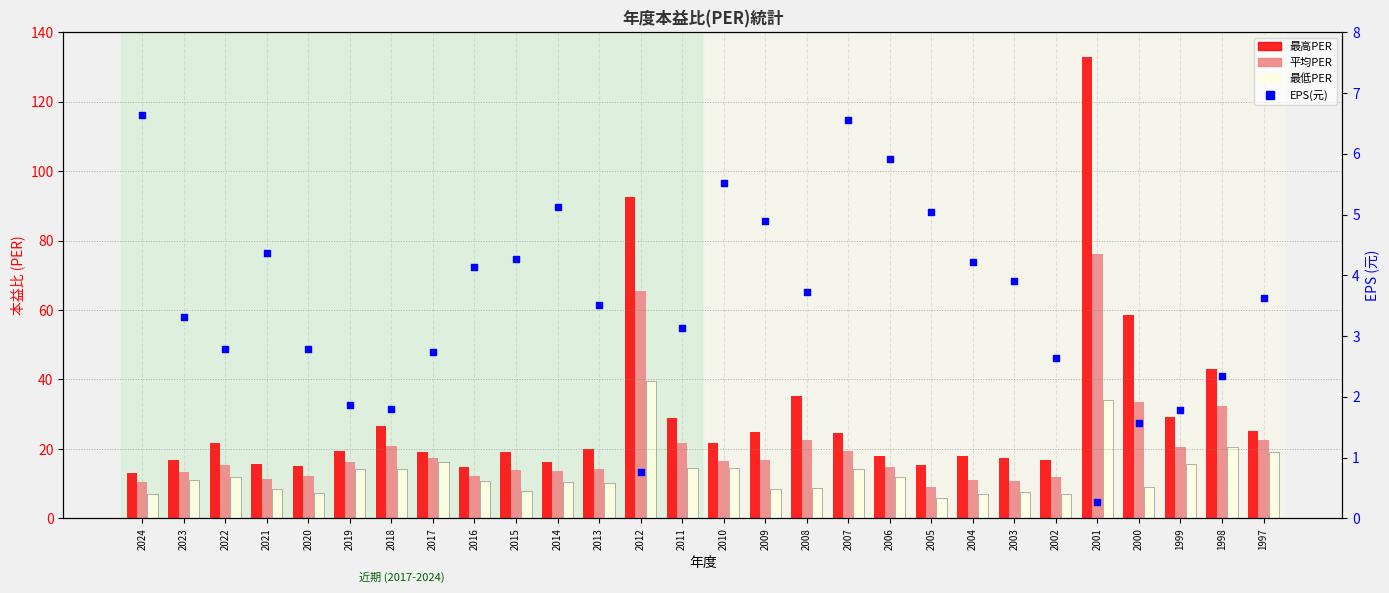

What is the total value across all series at 1999?

67.6